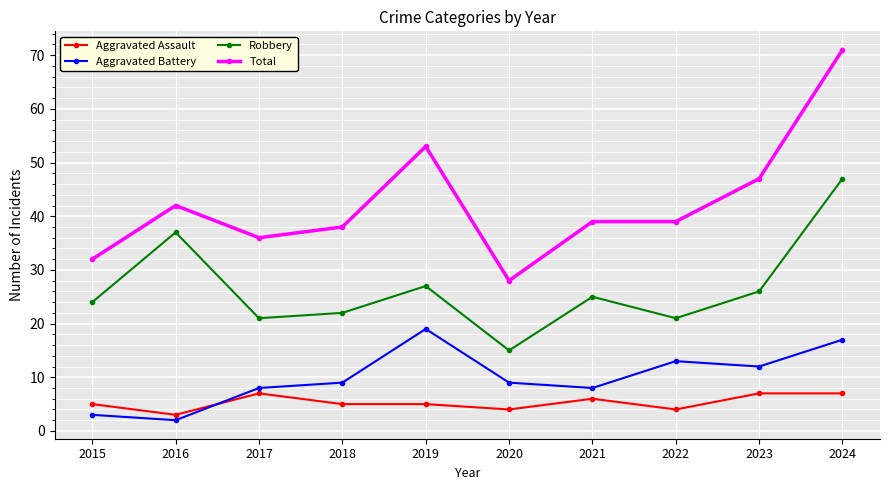

What is the maximum value for Aggravated Assault?

7